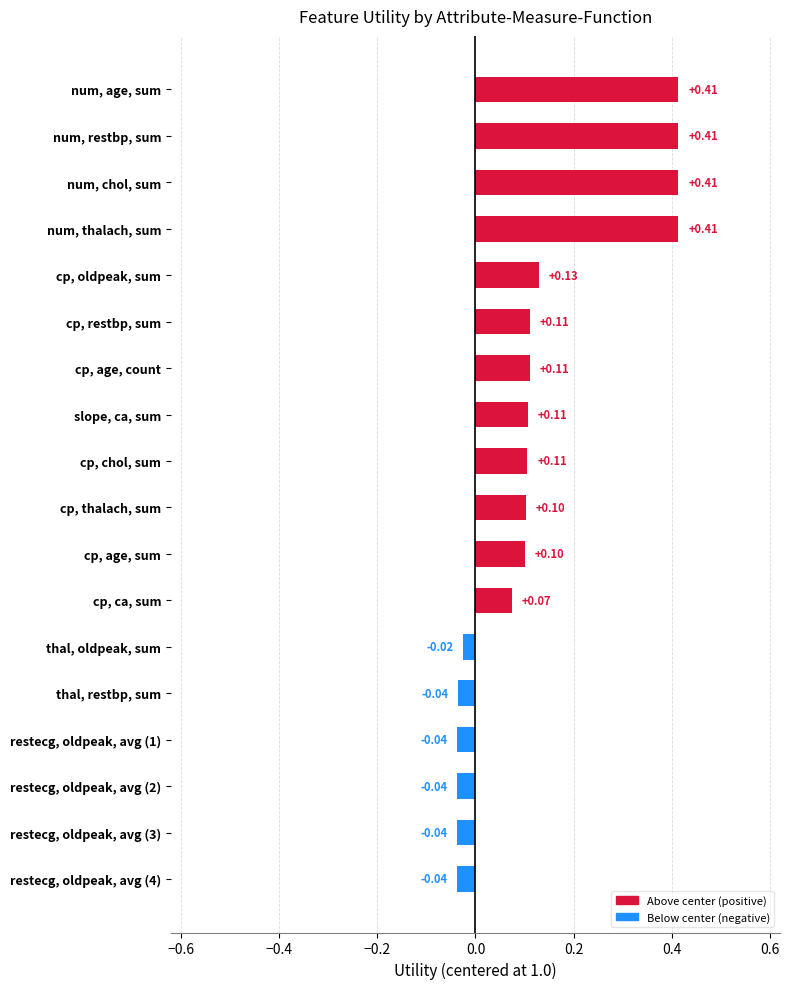

What is the label of the 6th bar from the top?

cp, restbp, sum